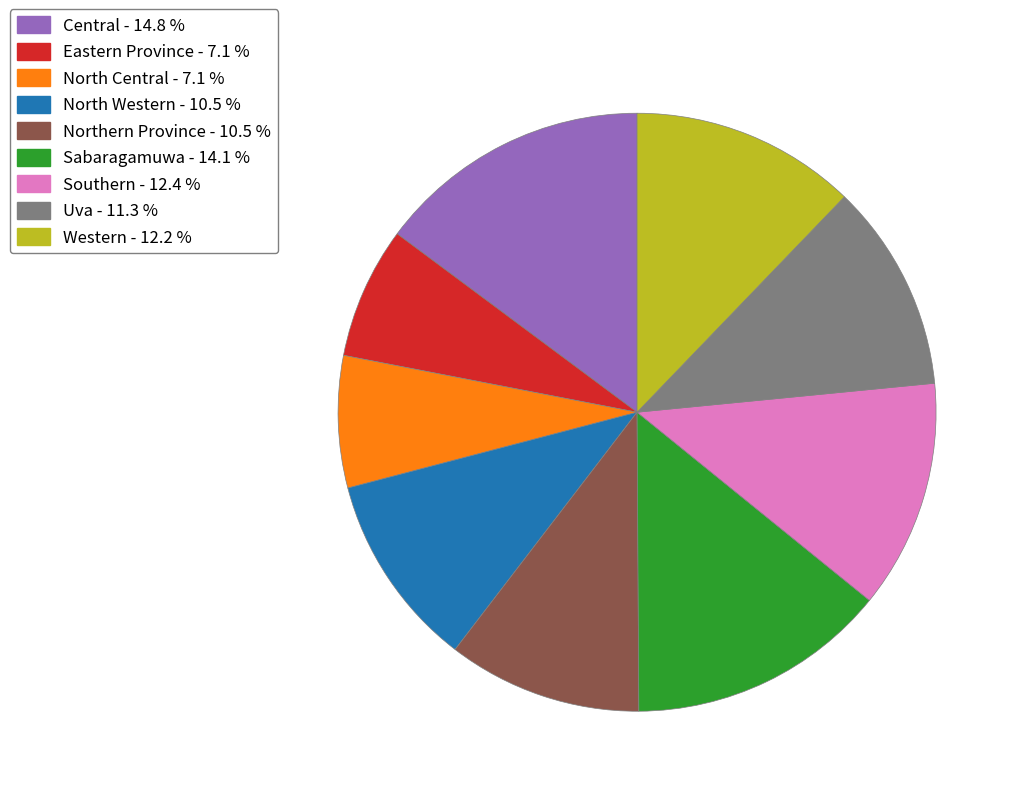

Is the sum of Uva and Western greater than half?

No